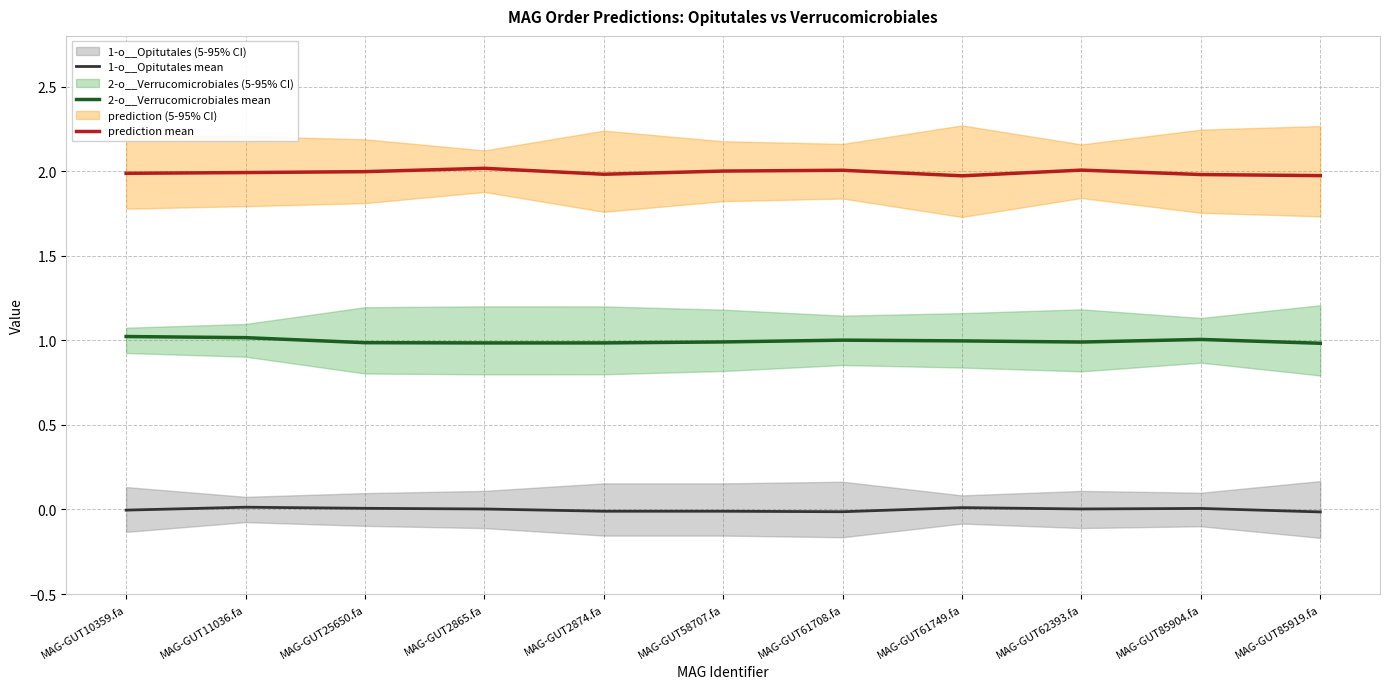

Rank the categories by prediction mean value from highest to lowest.

MAG-GUT2865.fa, MAG-GUT62393.fa, MAG-GUT61708.fa, MAG-GUT58707.fa, MAG-GUT25650.fa, MAG-GUT11036.fa, MAG-GUT10359.fa, MAG-GUT2874.fa, MAG-GUT85904.fa, MAG-GUT85919.fa, MAG-GUT61749.fa